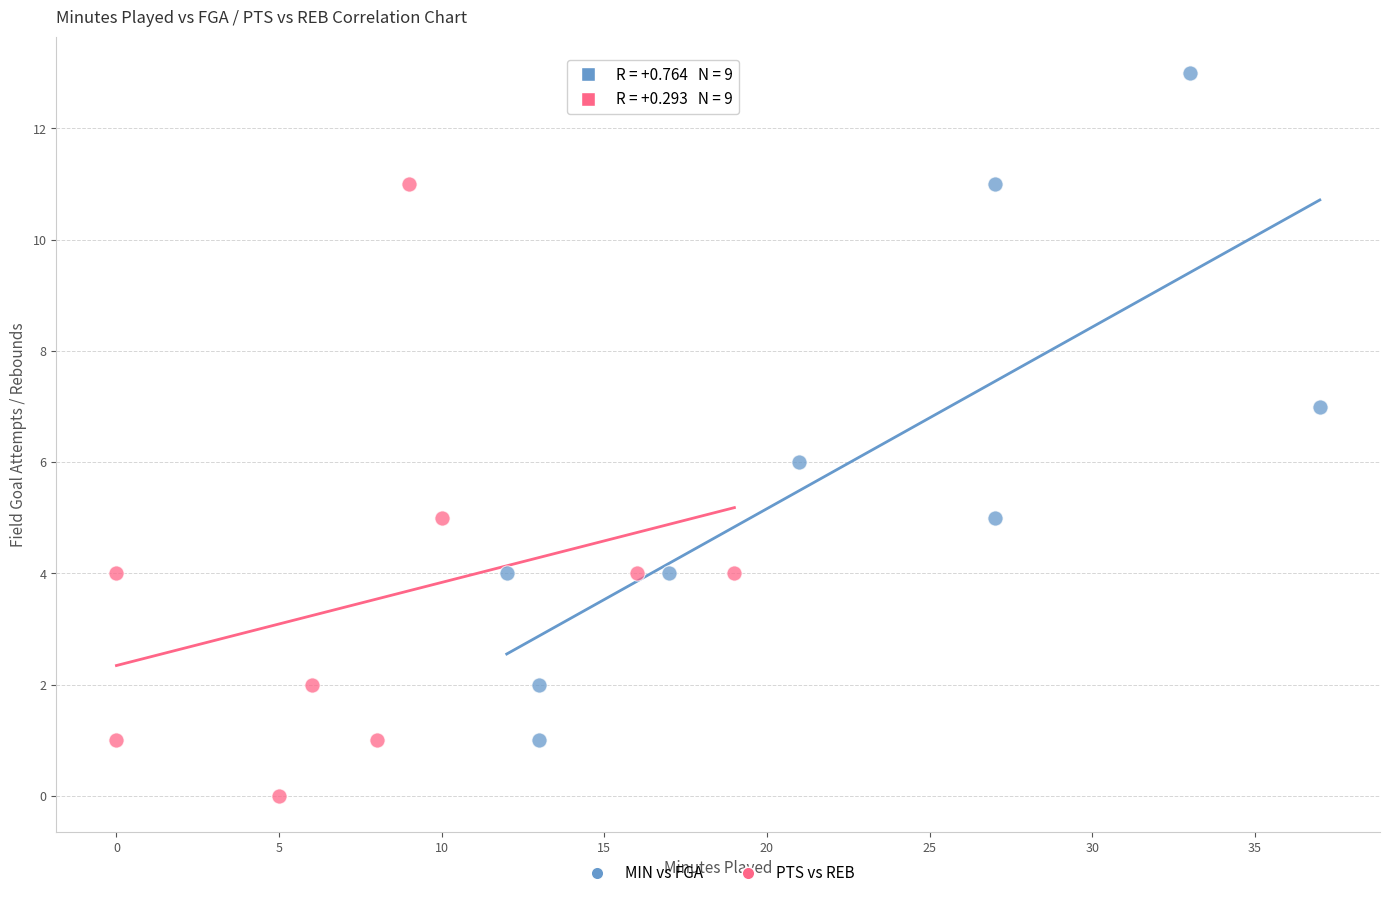

Which series reaches the maximum Y coordinate?

MIN vs FGA